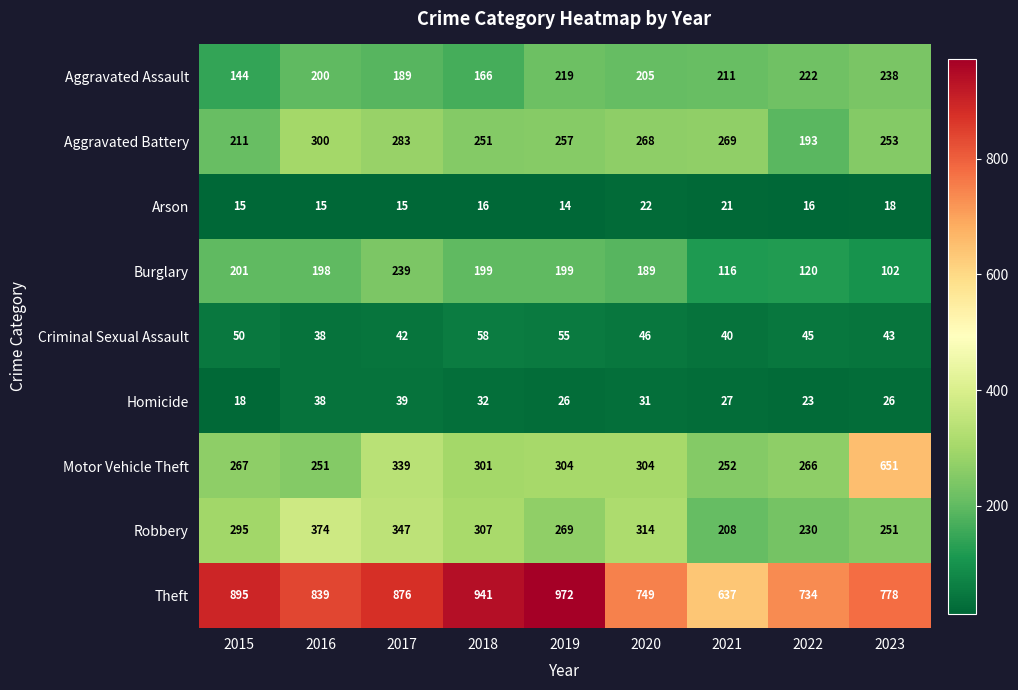

Which series has the widest spread of values?

Motor Vehicle Theft